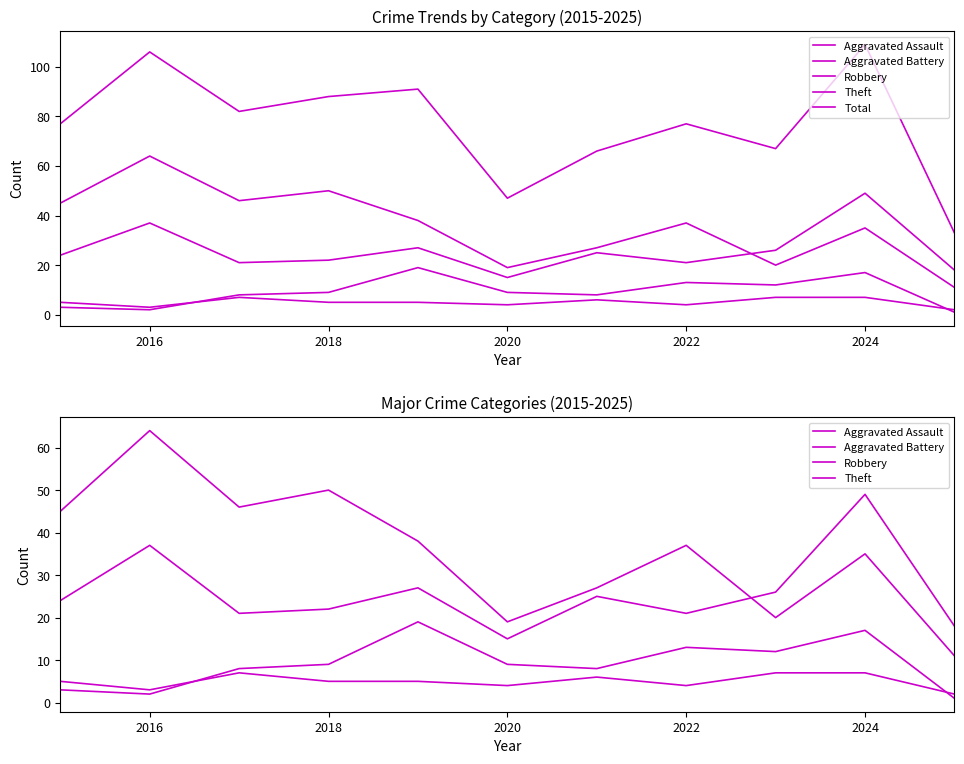

What is the sum of all Total values?

843